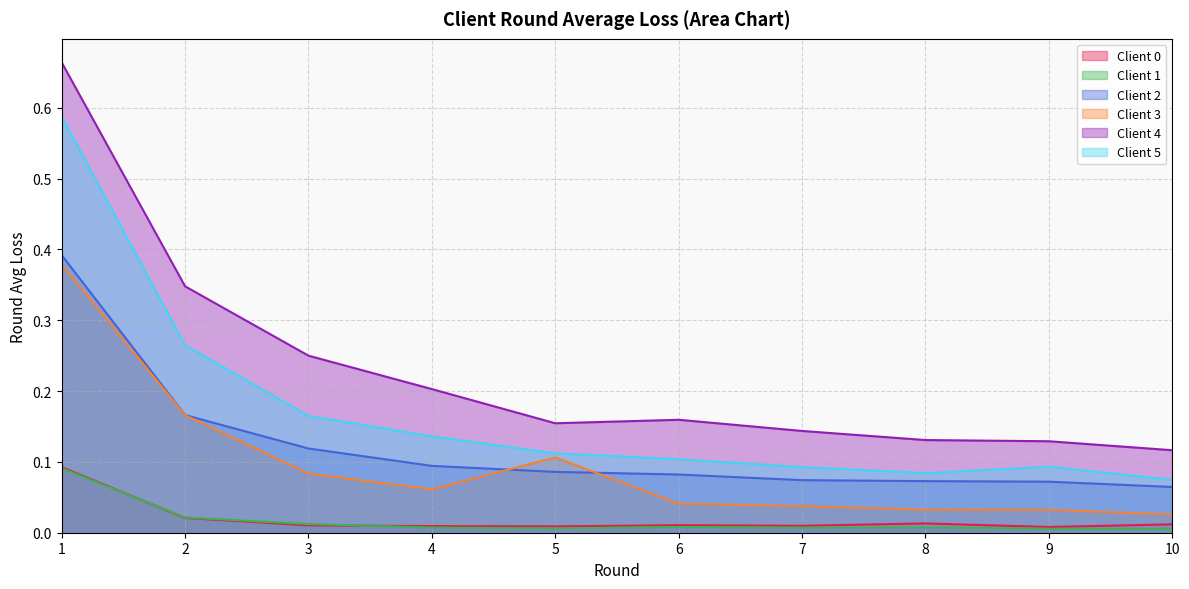

At which category is the sum across all series the highest?

1